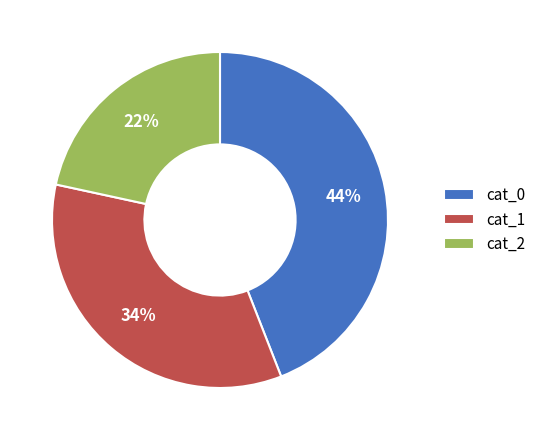

Rank the categories by value from highest to lowest.

cat_0, cat_1, cat_2